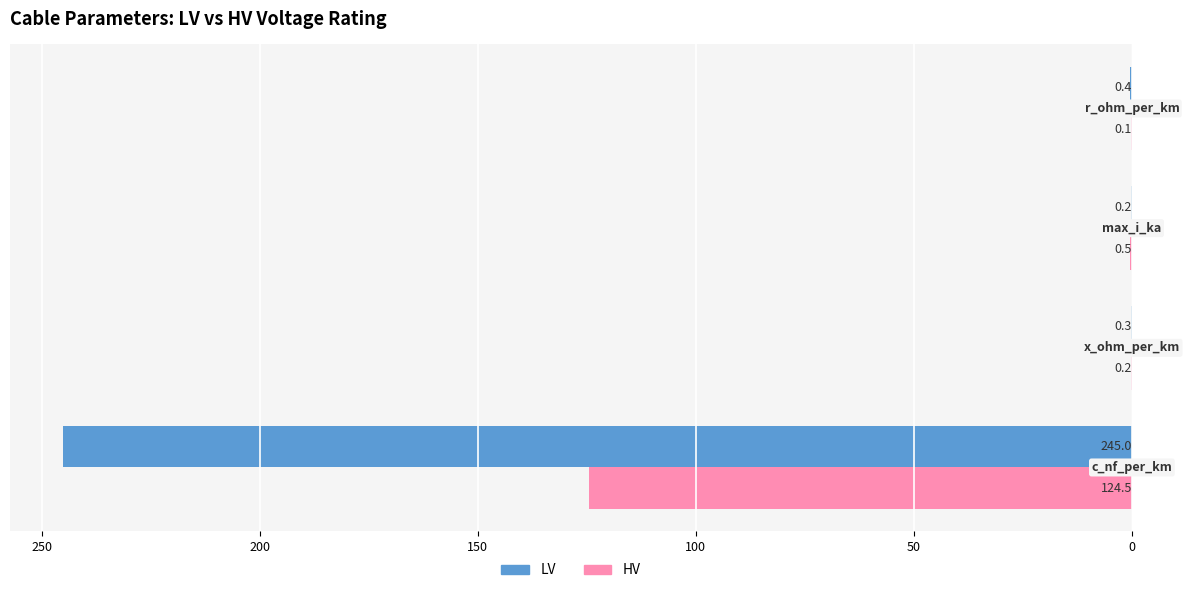

What is the greatest value displayed?

245.0